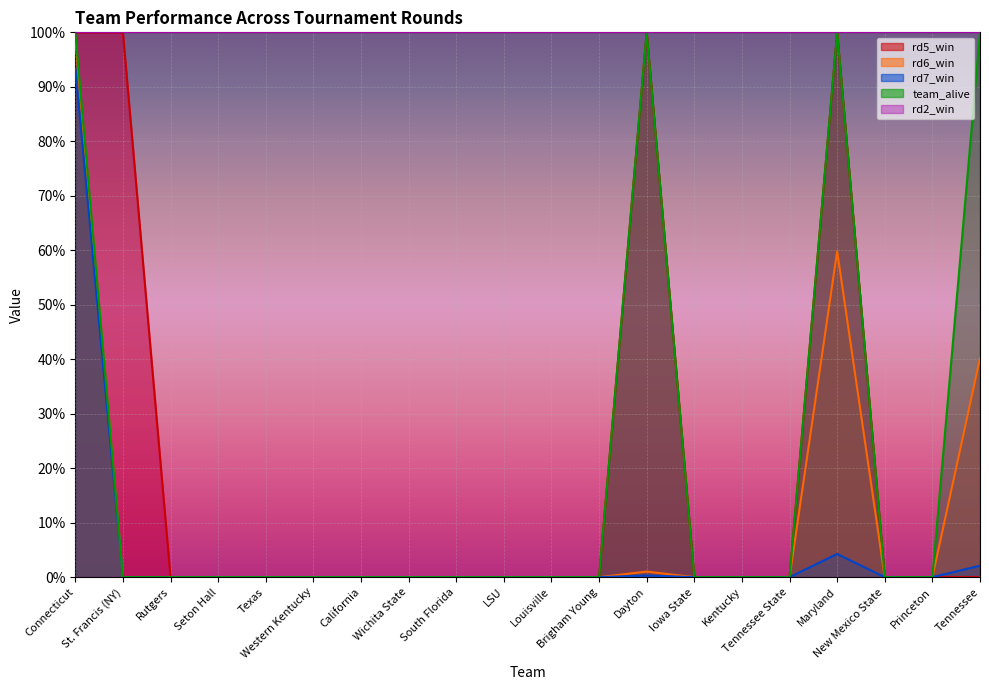

True or false: rd6_win and team_alive cross at least once.

False